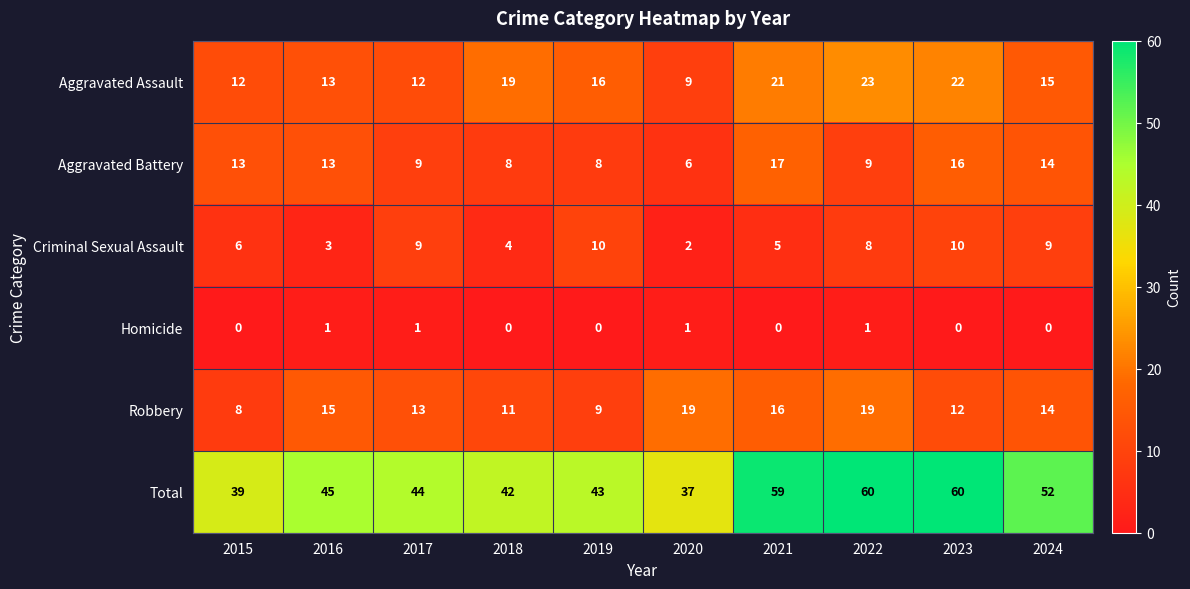

Where is Criminal Sexual Assault nearest to the value 6?

2015